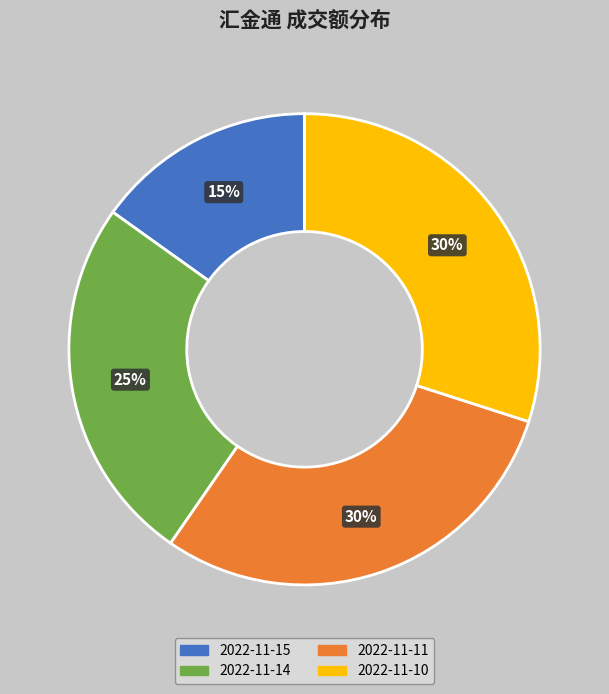

The 2022-11-10 slice represents 30% of the pie. True or false?

True